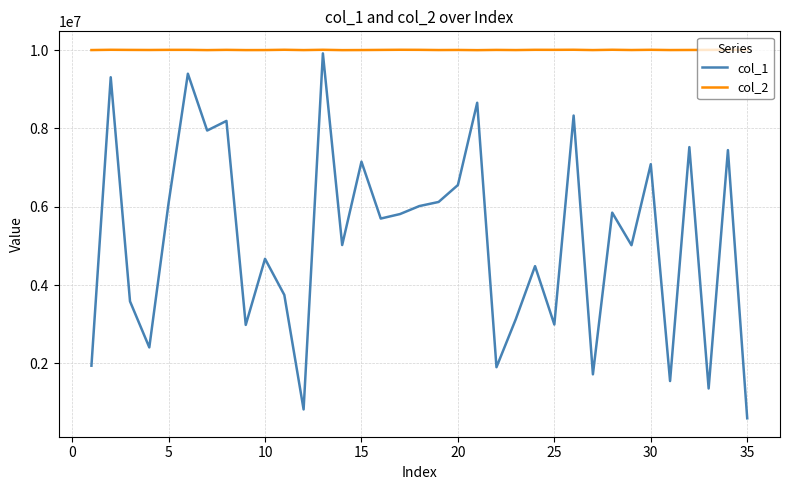

Does the chart display data point markers on the line(s)?

No